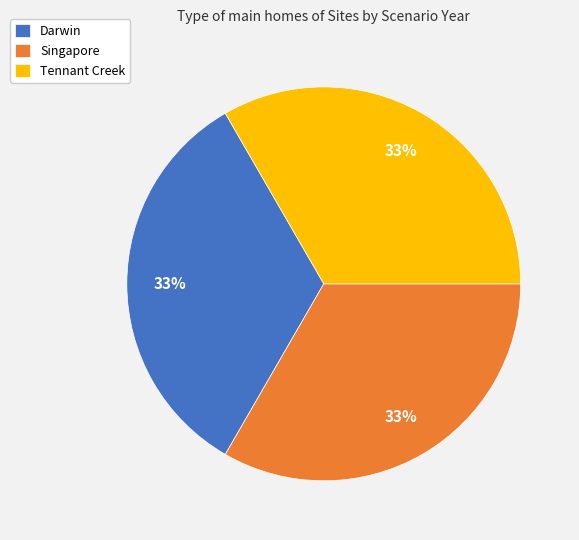

What percentage is the Tennant Creek slice, to the nearest percent?

33%